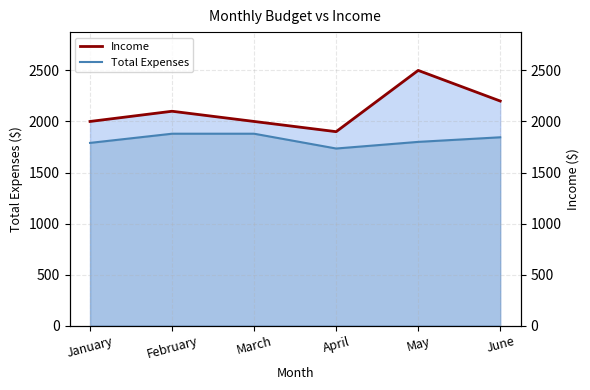

True or false: Total Expenses and Income cross at least once.

False